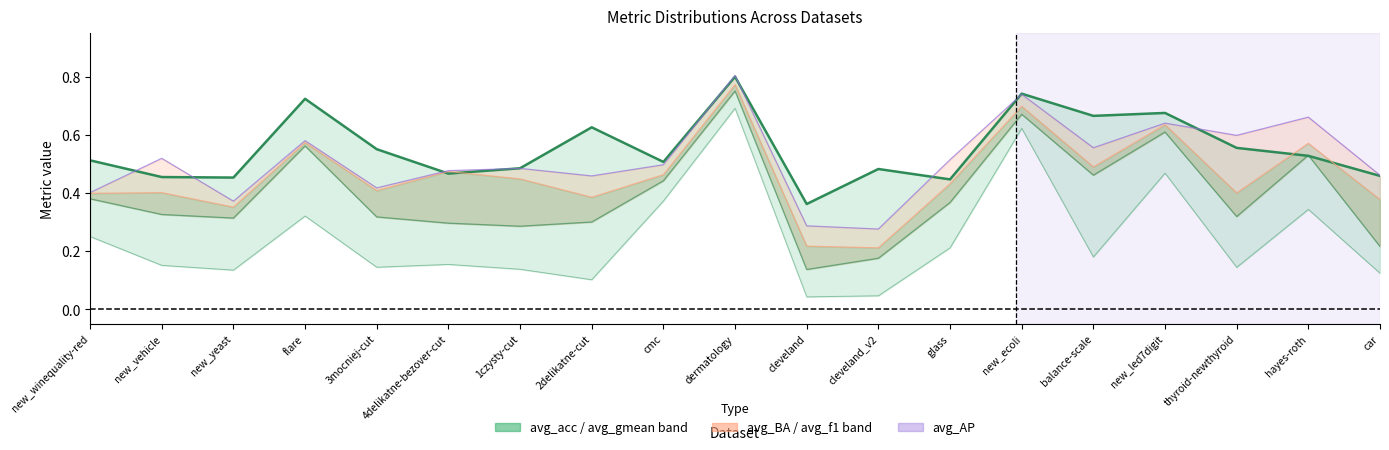

How many avg_BA_line values are between 0 and 1?

19